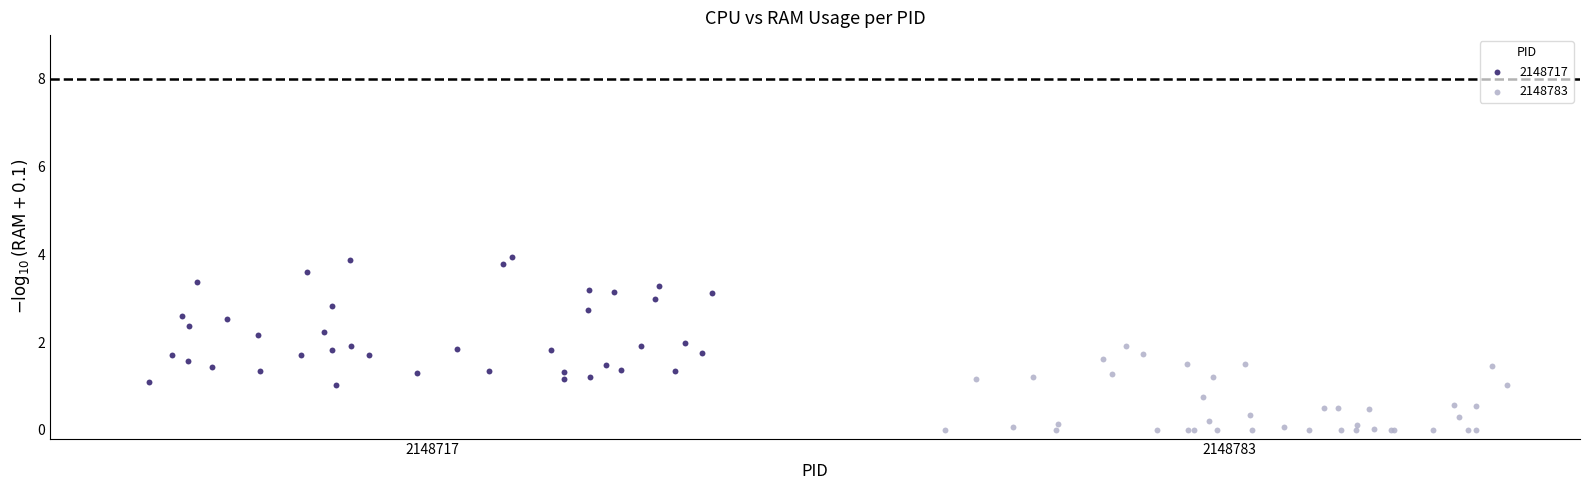

Which series contains the highest Y value?

2148717